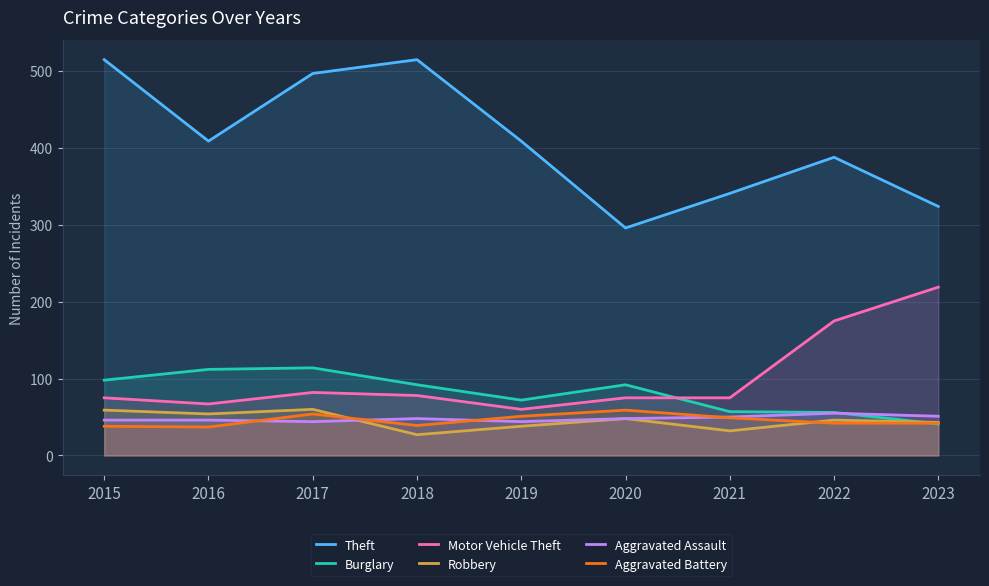

The Theft series shows 576 at 2023. True or false?

False